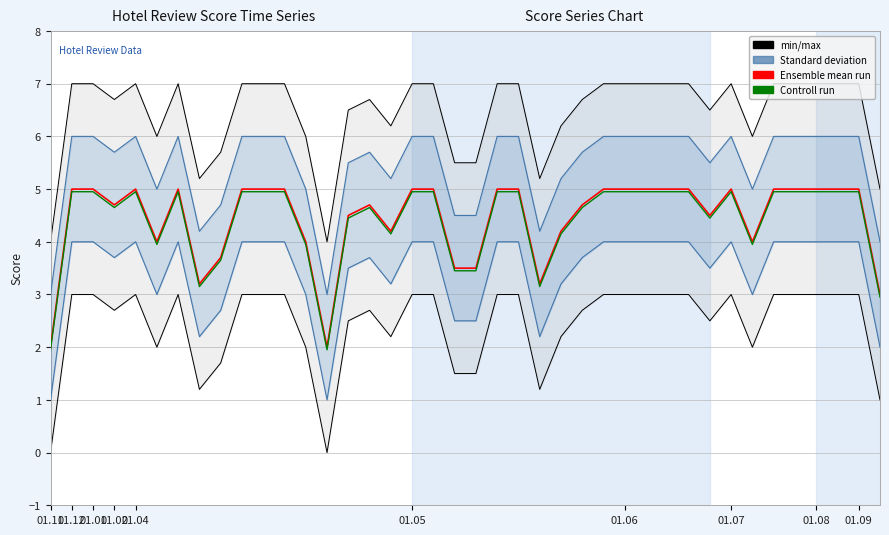

What is the difference between the maximum and minimum values in the Controll run series?

3.0